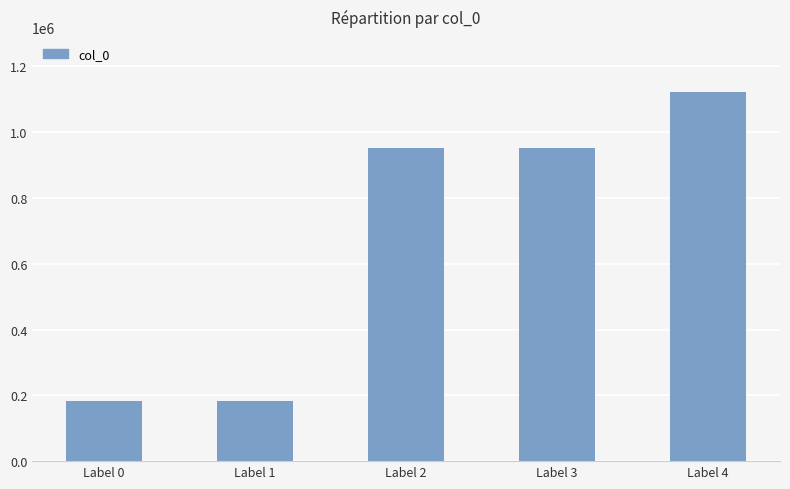

What is the difference between the values at Label 2 and Label 0?

768740